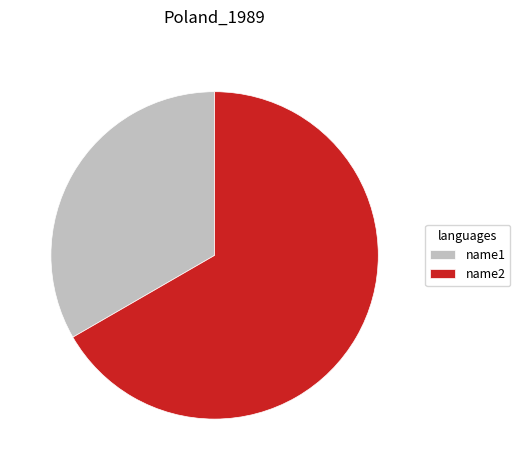

True or false: name2 accounts for 54% of the total.

False